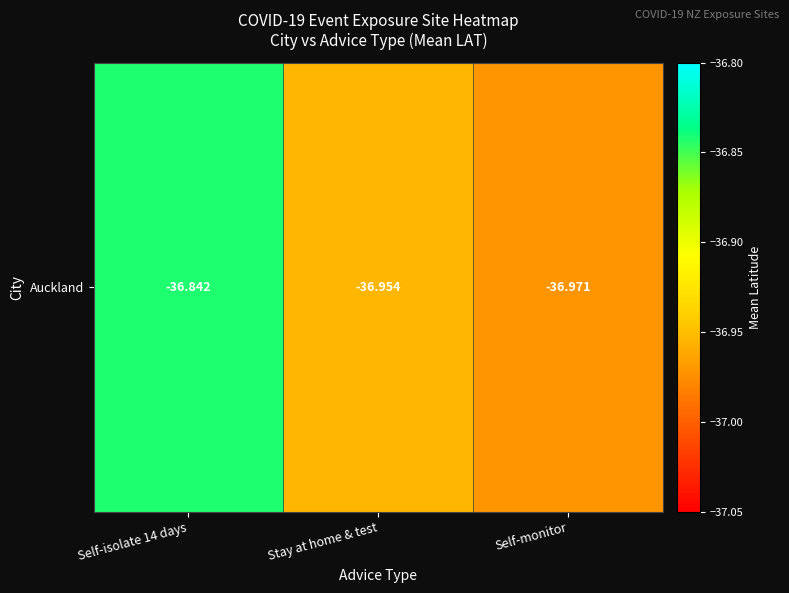

The chart shows a value of -56.3 at Stay at home & test. True or false?

False